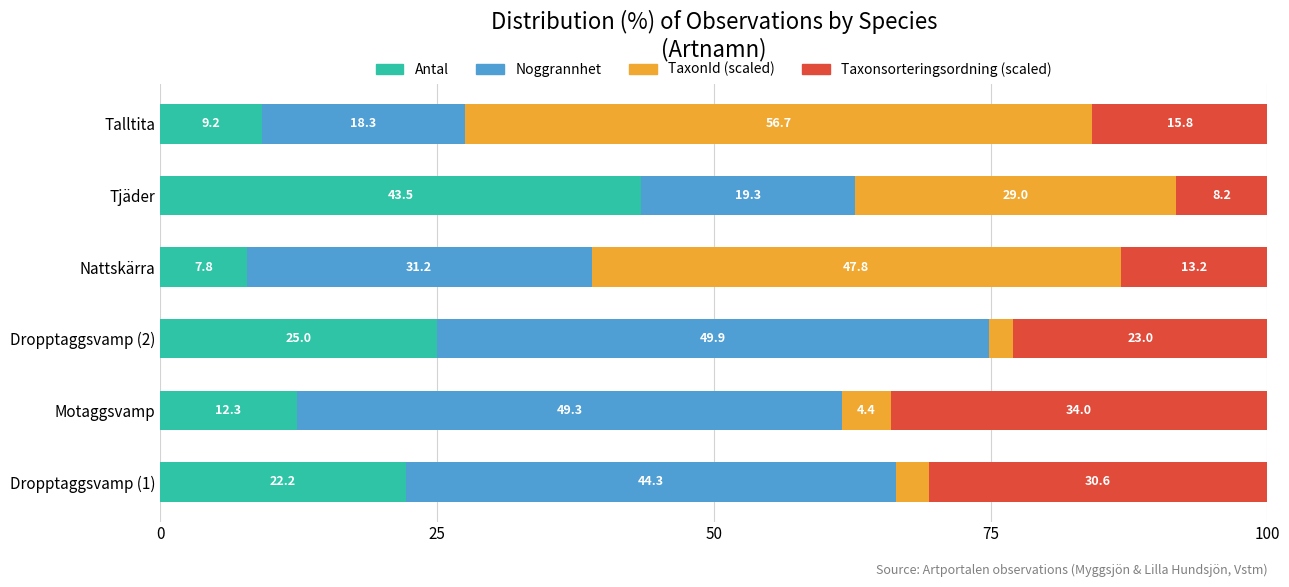

Rank the categories by Antal value from highest to lowest.

Tjäder, Dropptaggsvamp (2), Dropptaggsvamp (1), Motaggsvamp, Talltita, Nattskärra